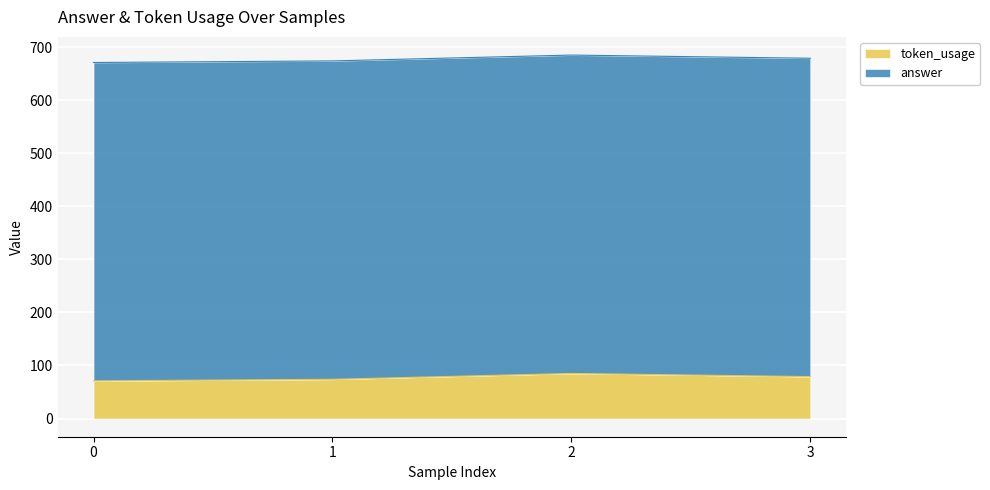

Where is the first local maximum?

2